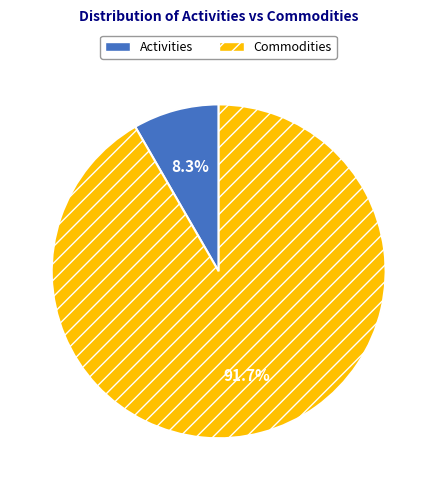

Count the number of slices in the pie.

2